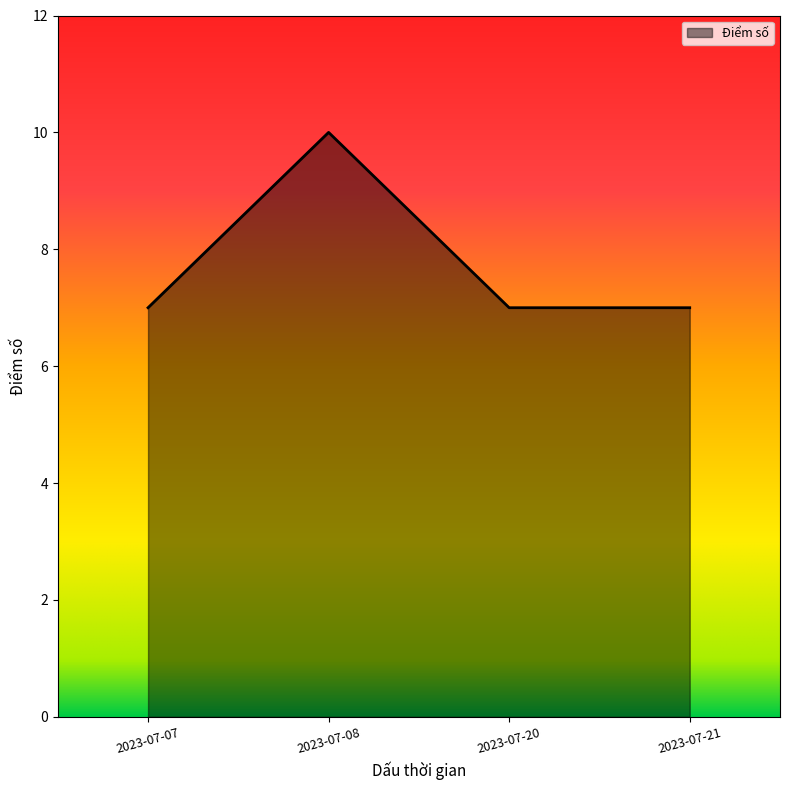

Reading left to right, transcribe all the data shown in this chart.

2023-07-07=7	2023-07-08=10	2023-07-20=7	2023-07-21=7